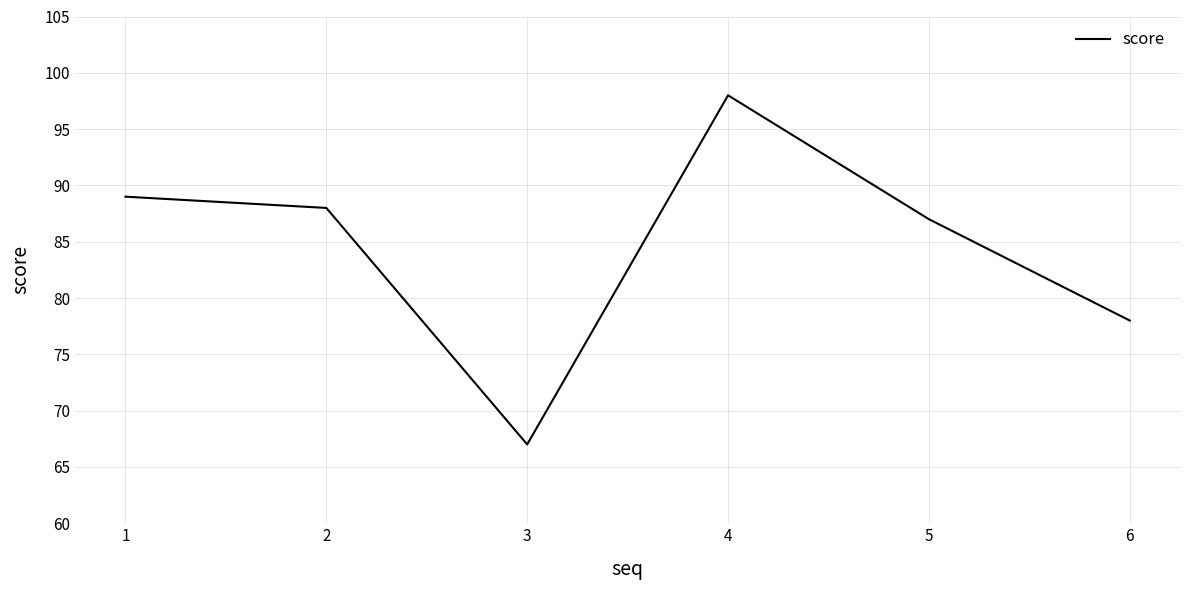

What is the maximum value shown in the chart?

98